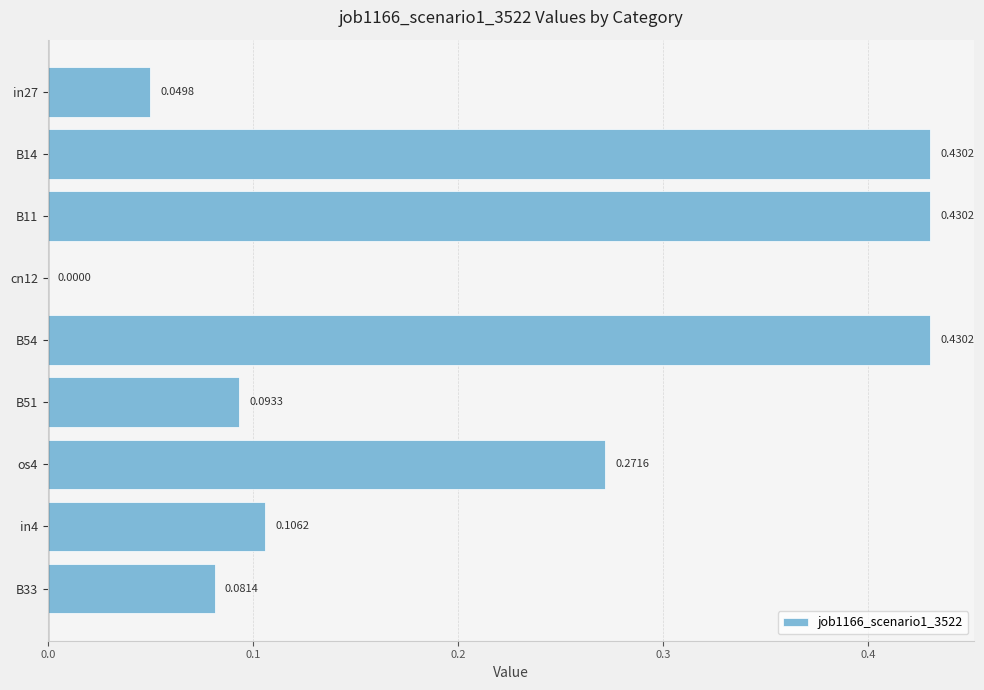

What is the sum of all values?

1.9